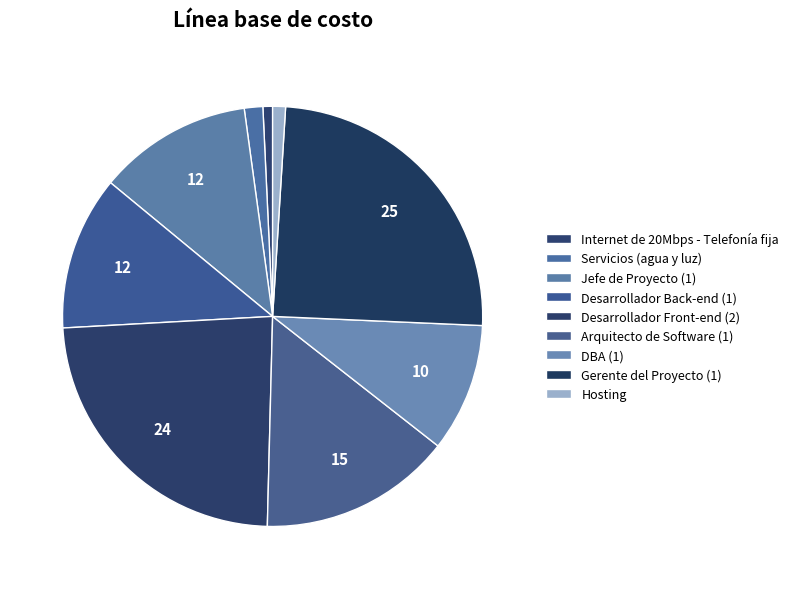

Combined, do DBA (1) and Jefe de Proyecto (1) account for over 50%?

No